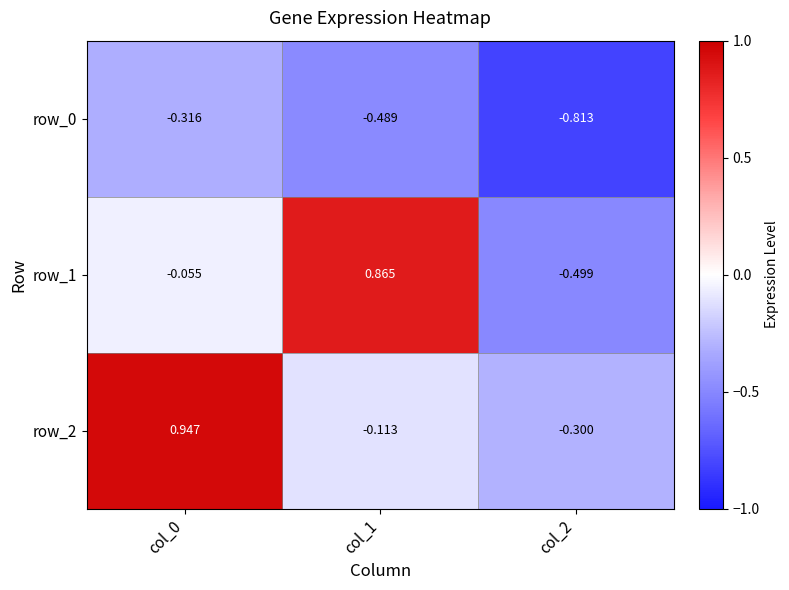

Rank the series at col_1 from lowest to highest value.

row_0, row_2, row_1